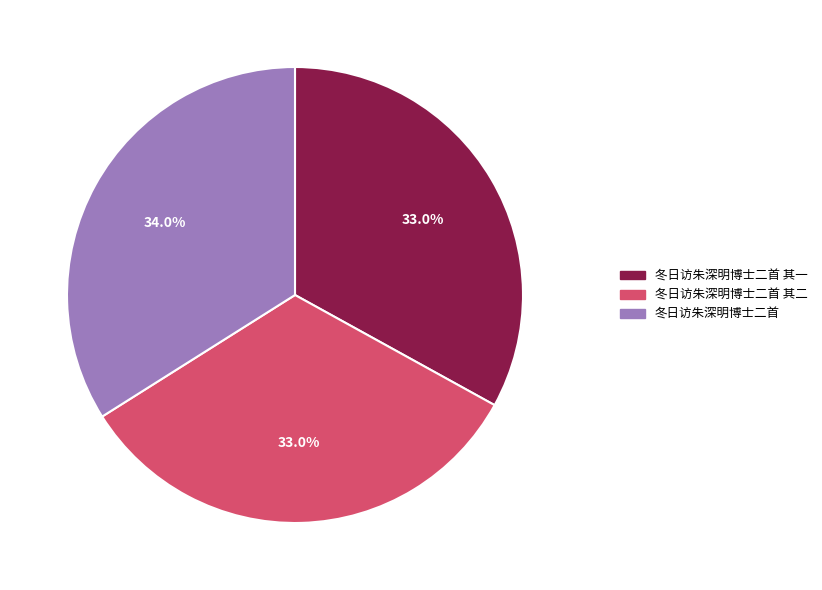

What portion of the pie excludes 冬日访朱深明博士二首?

66.0%